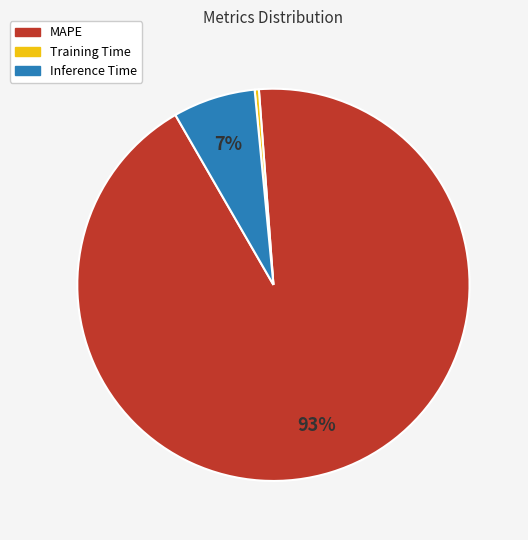

The MAPE slice represents 93% of the pie. True or false?

True